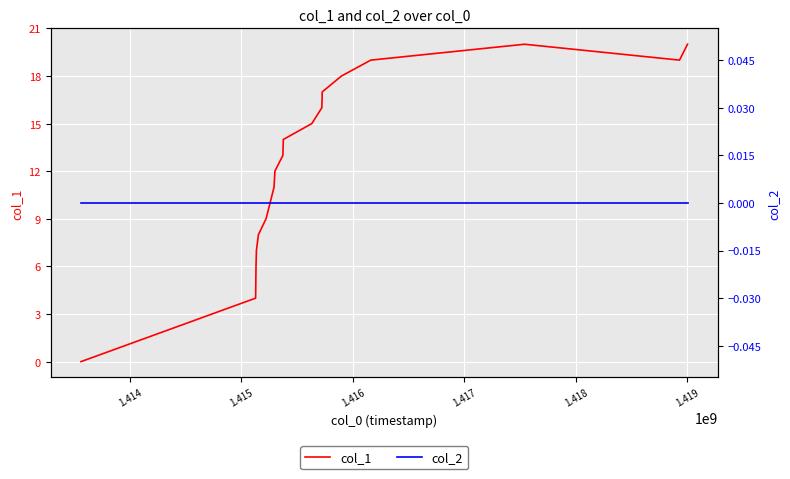

How many values in col_1 are above zero?

17